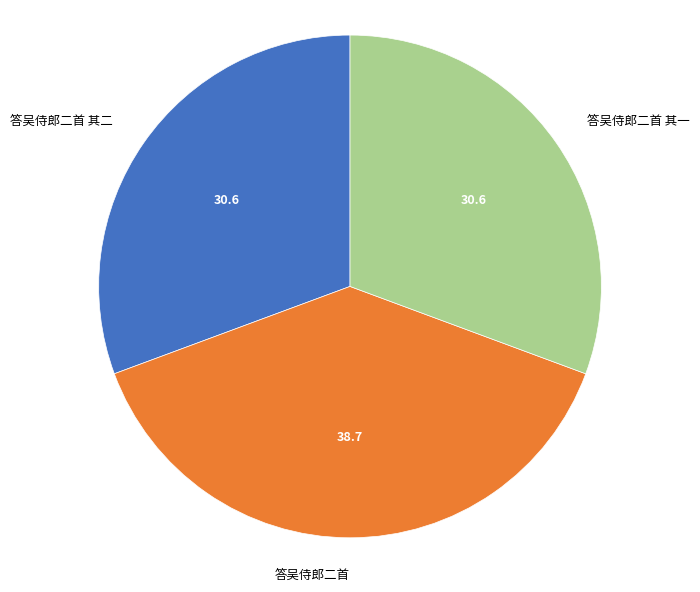

Combined, do 答吴侍郎二首 其一 and 答吴侍郎二首 其二 account for over 50%?

Yes